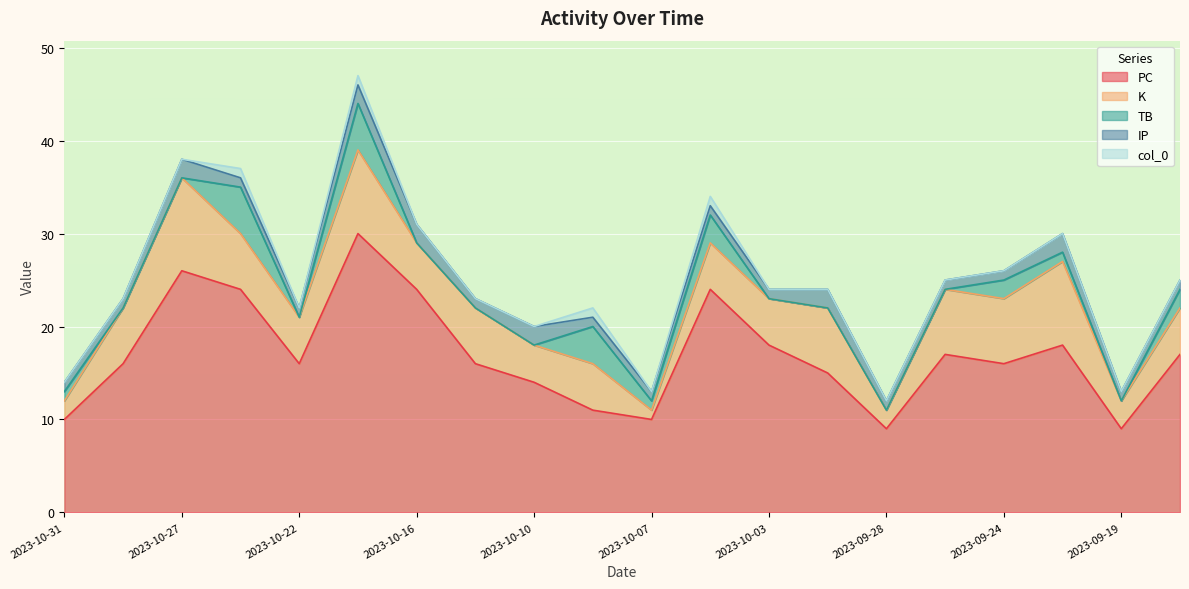

At which category does TB reach its first local peak?

2023-10-23